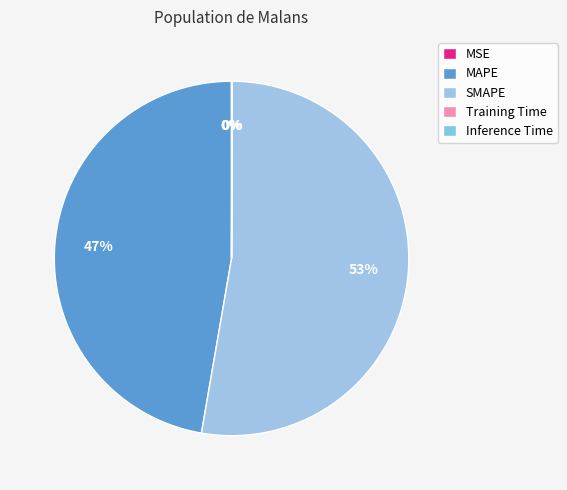

What is the largest slice in the pie chart?

SMAPE